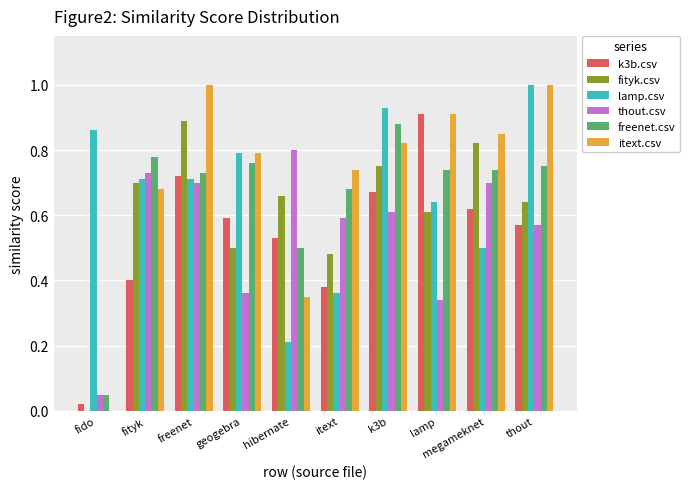

Between itext and k3b, which series saw the biggest shift?

lamp.csv